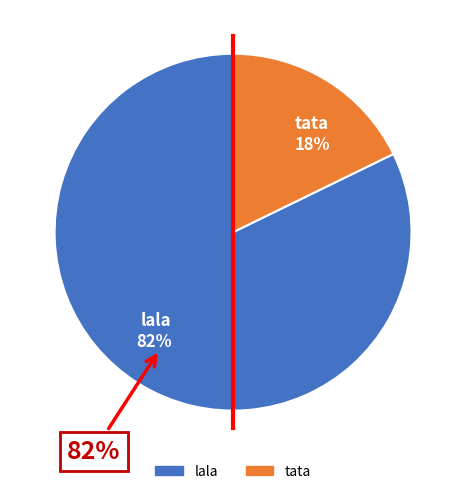

What is the largest slice in the pie chart?

lala